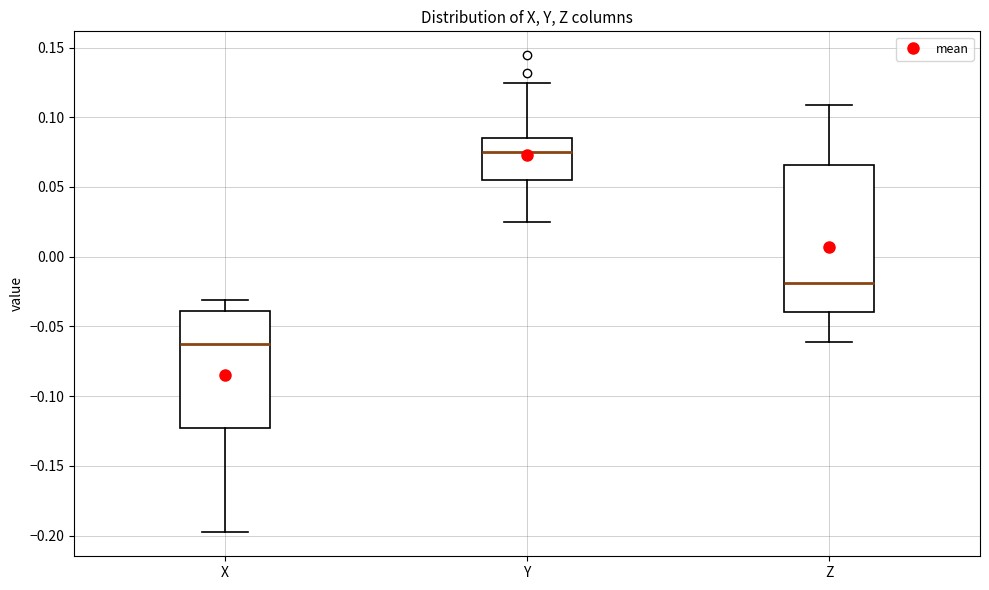

Reading left to right, read every box against the y-axis: the position of its median line, the range the box covers, and the ends of its whiskers. The values are not printed on the chart, so give them approximately, as read against the axis.

X: median -0.065, box -0.125 to -0.040, whiskers -0.200 to -0.030
Y: median 0.075, box 0.055 to 0.085, whiskers 0.025 to 0.125
Z: median -0.020, box -0.040 to 0.065, whiskers -0.060 to 0.110